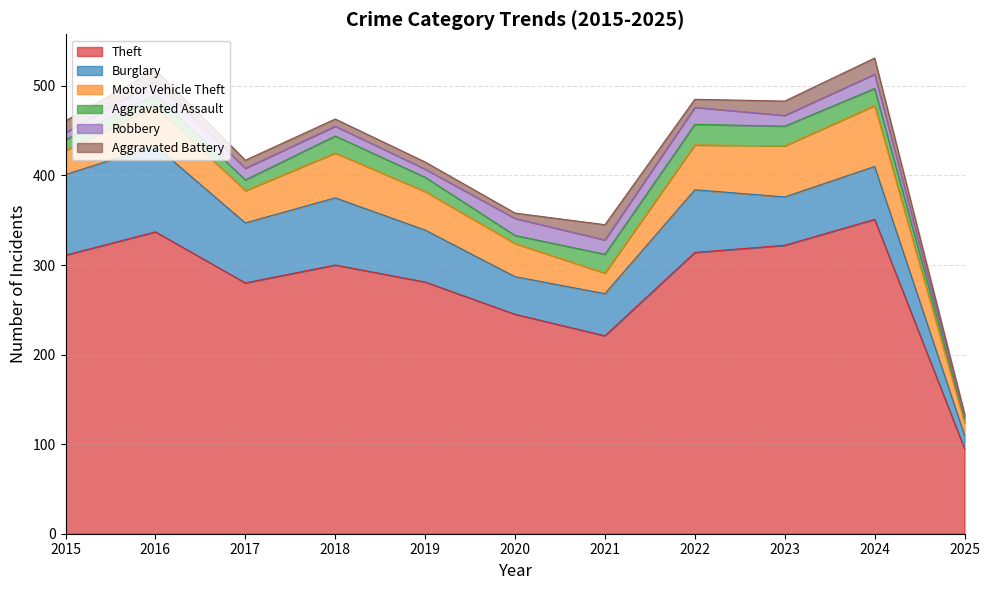

Where does the Motor Vehicle Theft series first go above 43?

2016